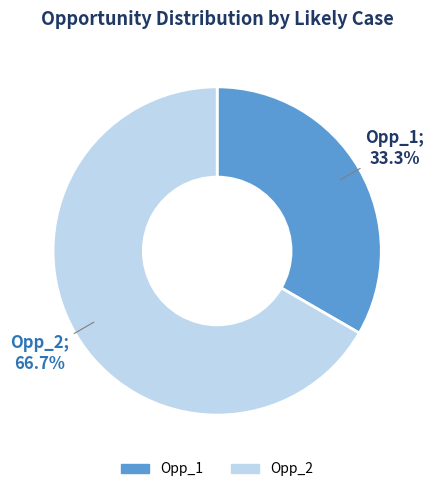

Is there any slice that represents more than half of the pie?

Yes